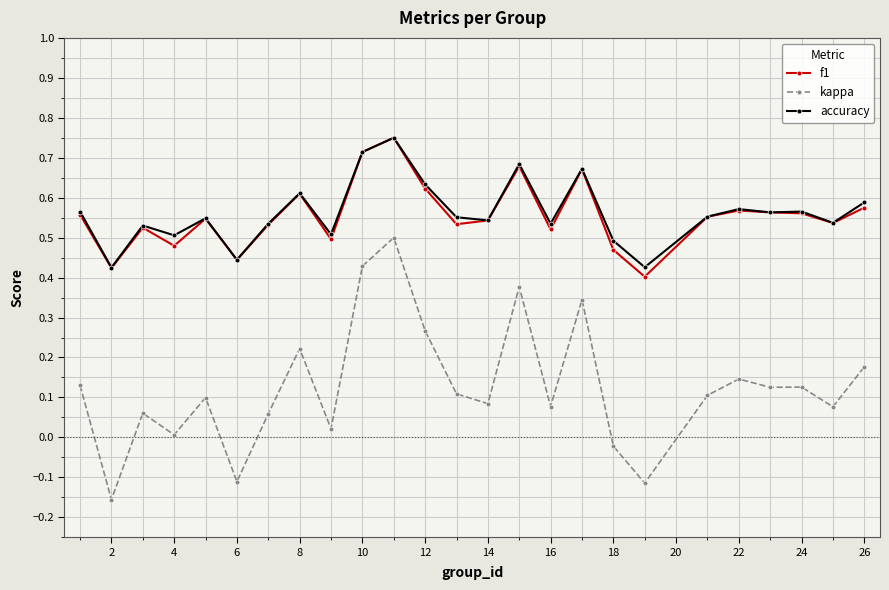

True or false: kappa and f1 cross at least once.

False